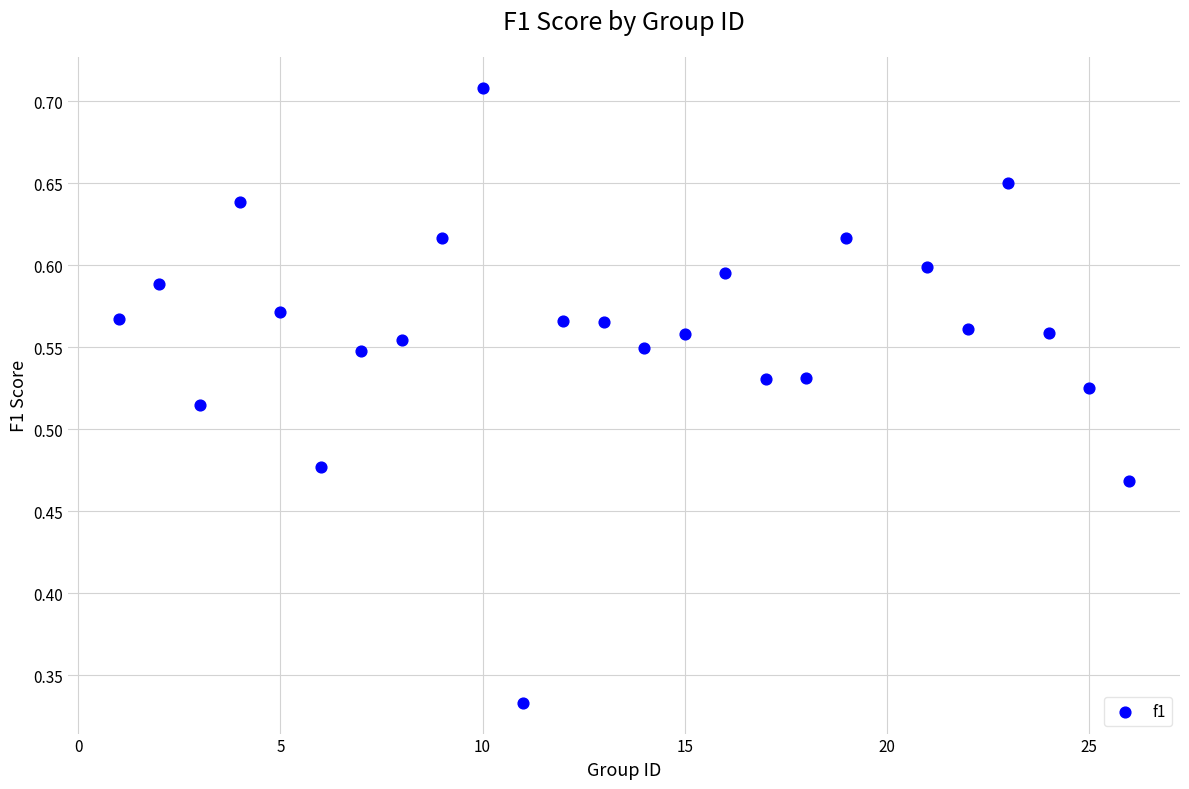

What is the range of Y values (max minus min)?

0.4